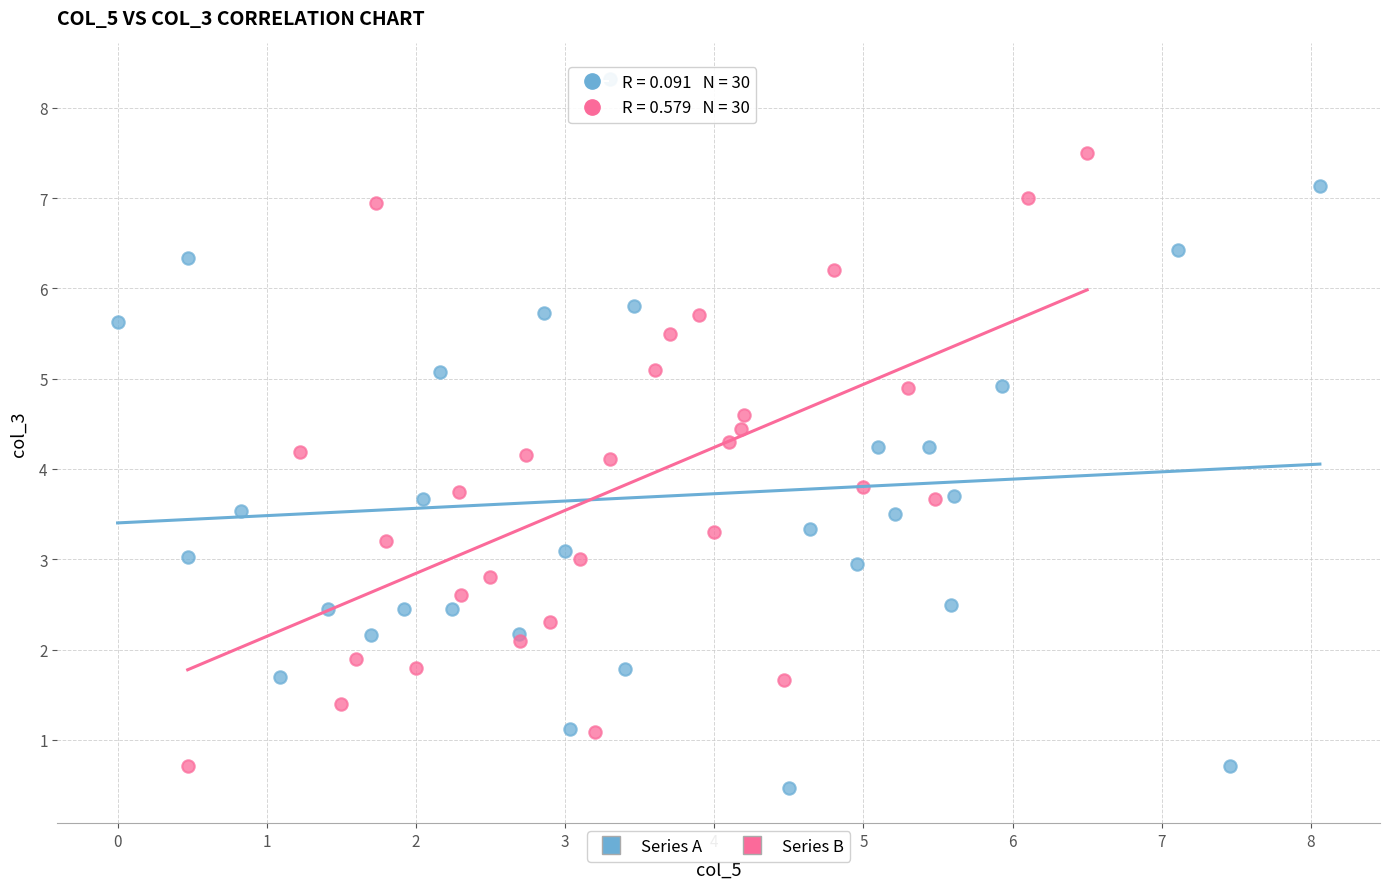

Which series has the widest spread of Y values?

Series A